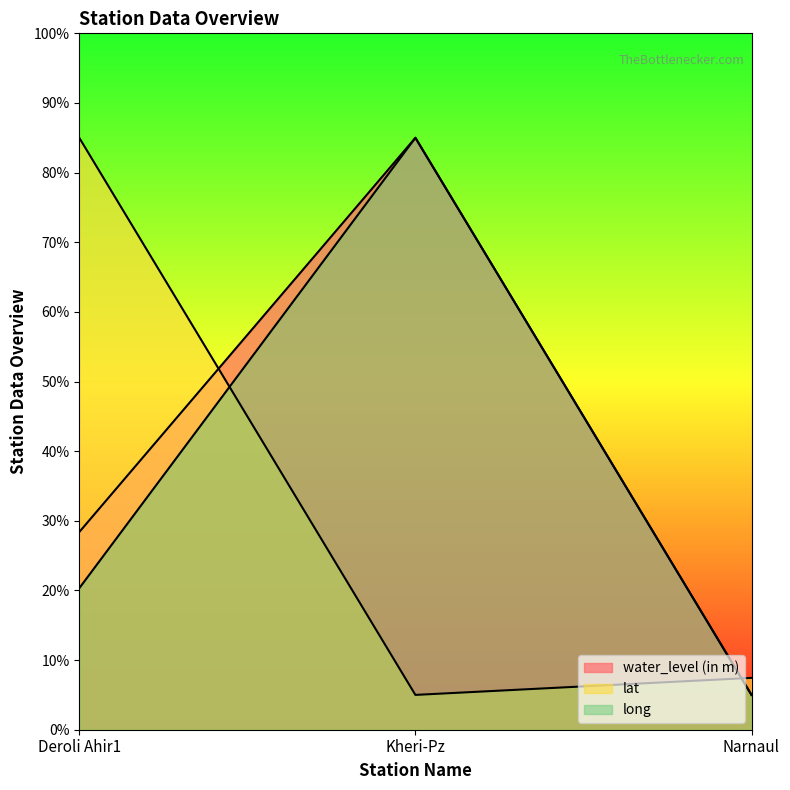

Between Narnaul and Deroli Ahir1, which is larger?

Deroli Ahir1